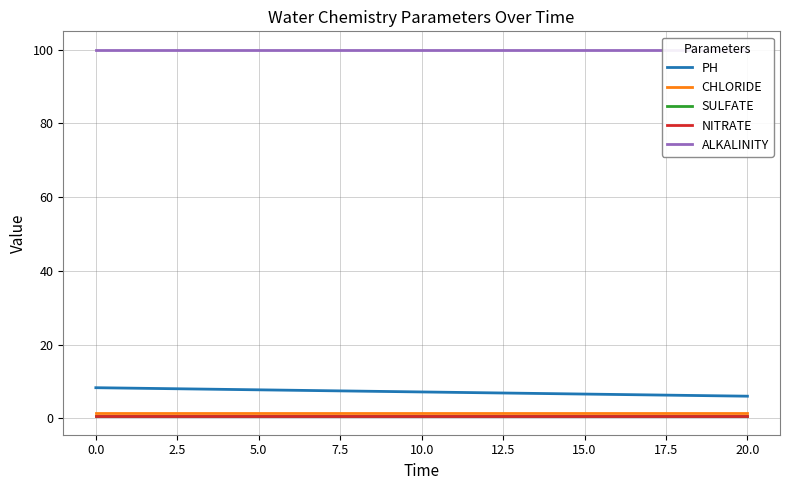

True or false: PH and CHLORIDE cross at least once.

False